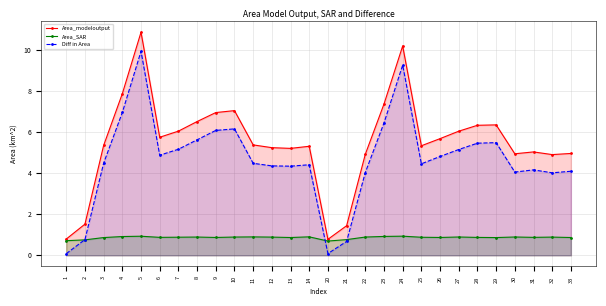

True or false: Diff in Area and Area_modeloutput cross at least once.

False